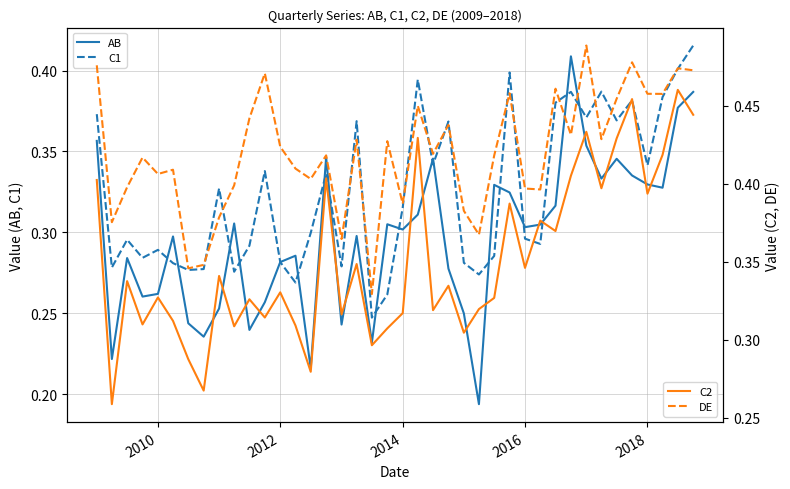

True or false: DE and C2 intersect in this chart.

False